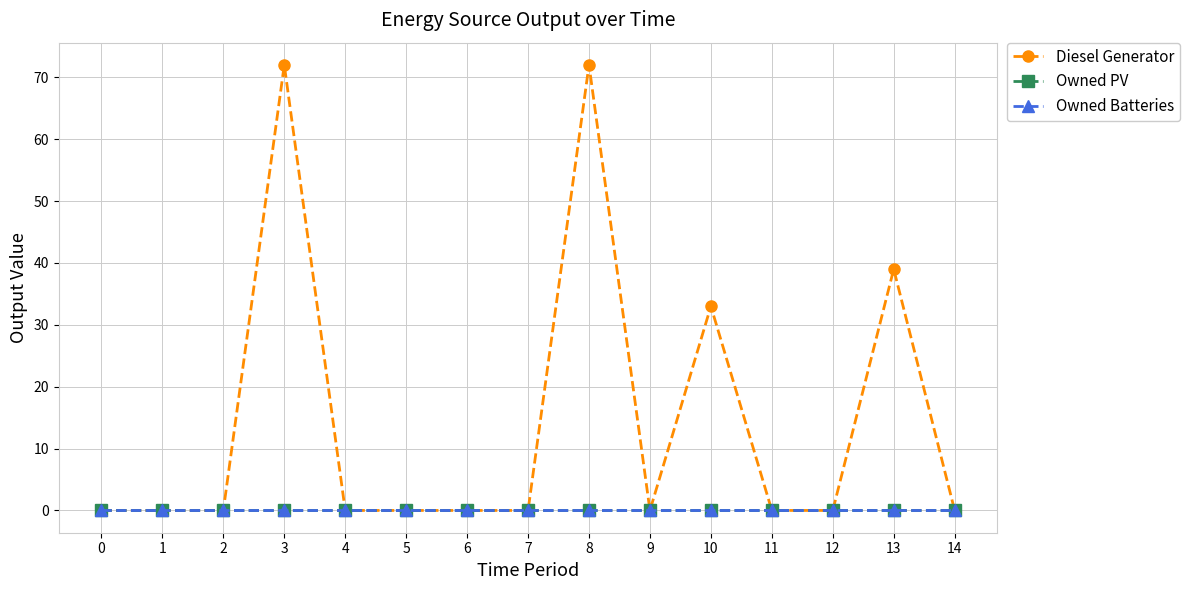

Is this an area chart (filled region under the line)?

No